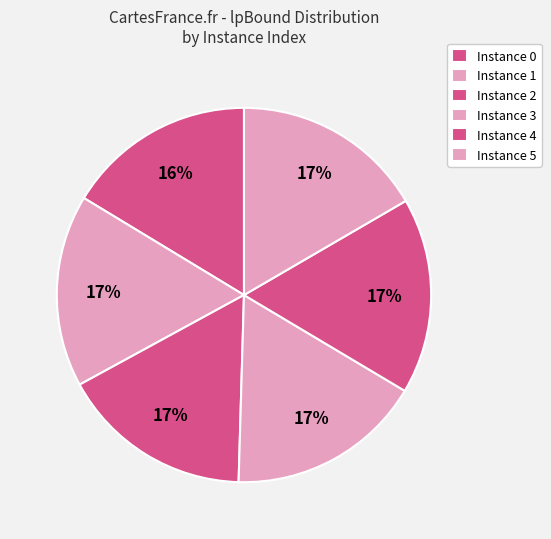

To the nearest percent, what is the average slice percentage?

17%